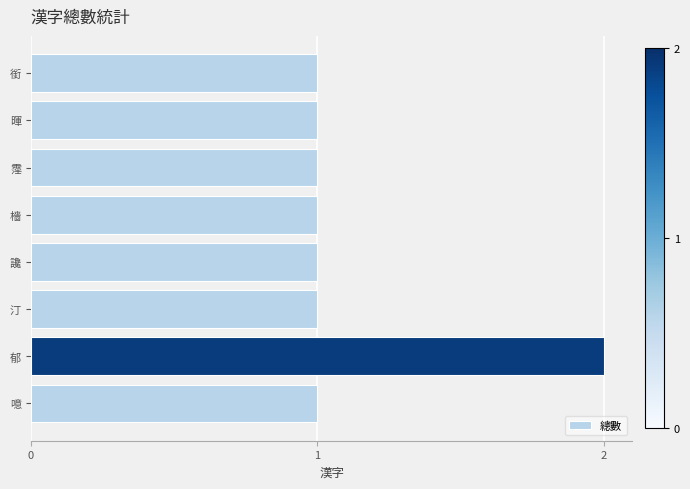

What is the smallest value displayed?

1